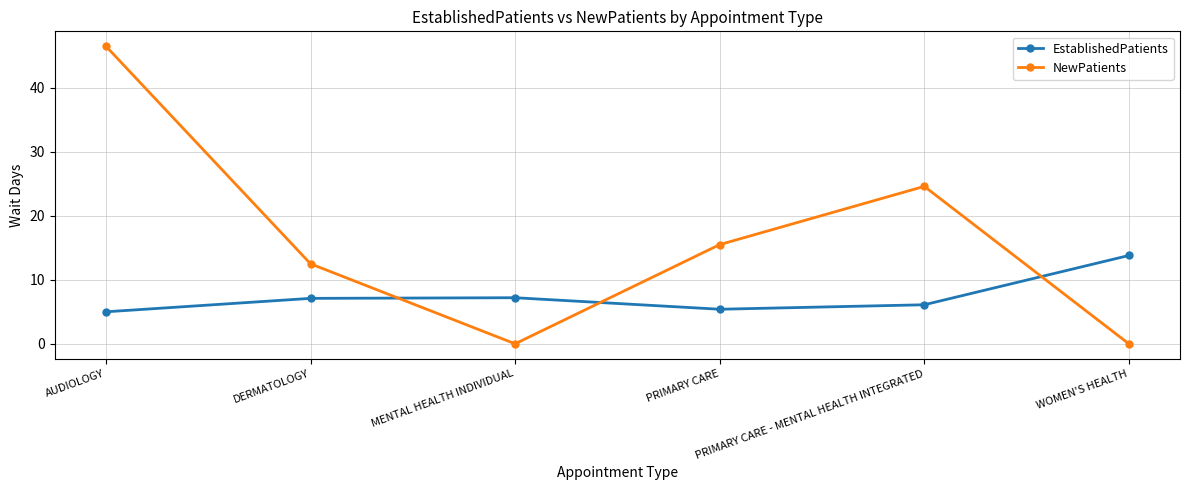

The NewPatients series shows 78.5 at AUDIOLOGY. True or false?

False